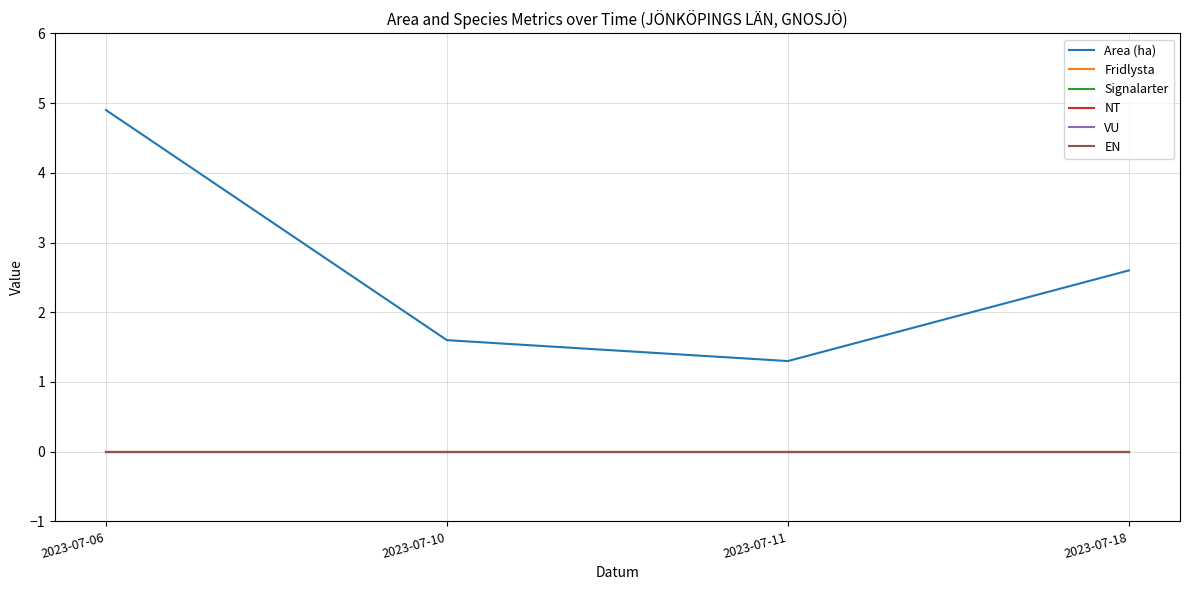

Does the chart have visible grid lines?

Yes